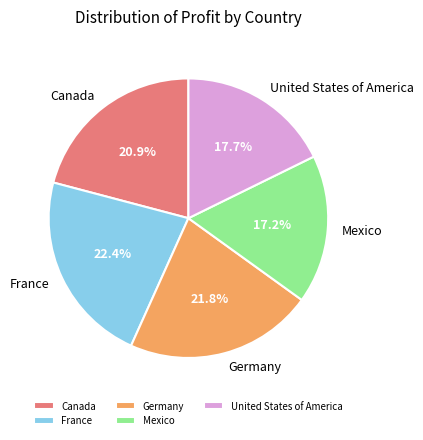

Is there a majority slice in this chart?

No